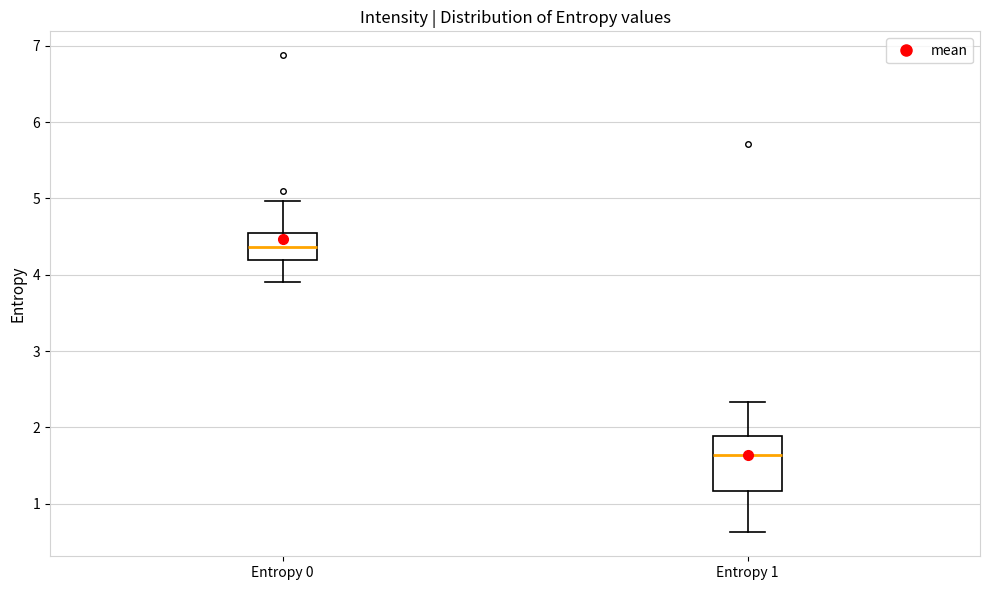

Which box is the tallest, from its lower edge to its upper edge?

Entropy 1